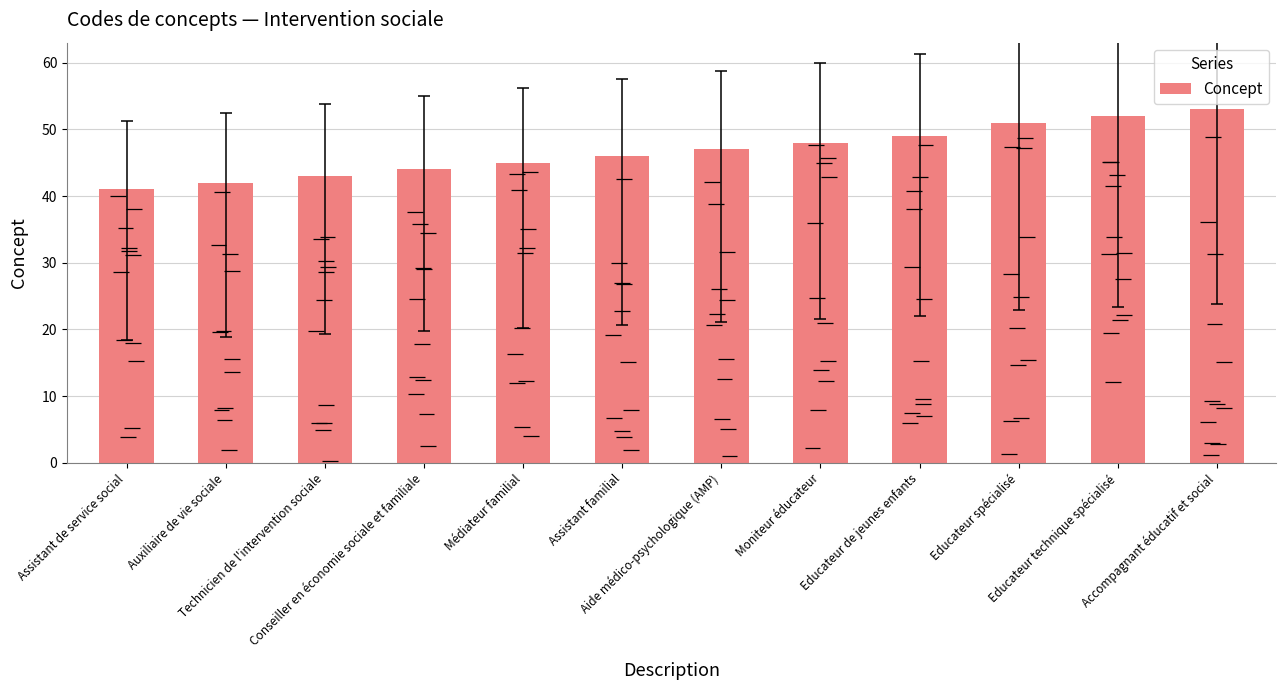

Where is the data nearest to the value 47?

Aide médico-psychologique (AMP)